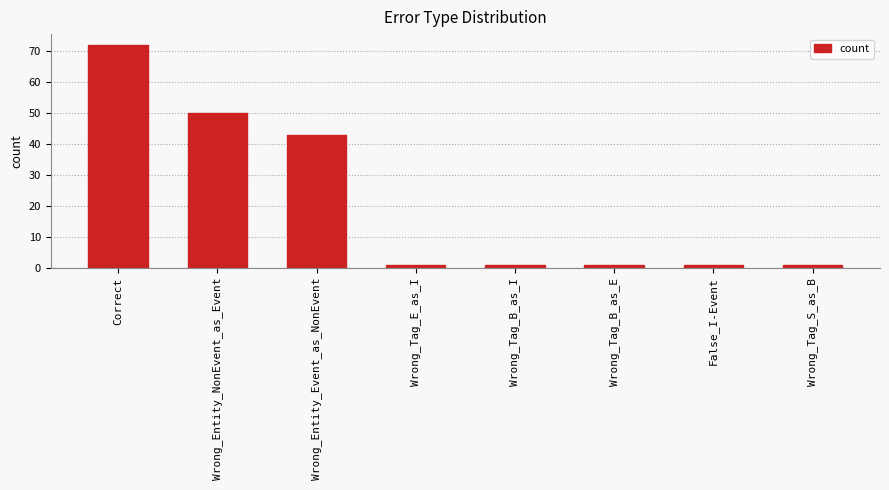

What is the label of the 3rd bar from the left?

Wrong_Entity_Event_as_NonEvent